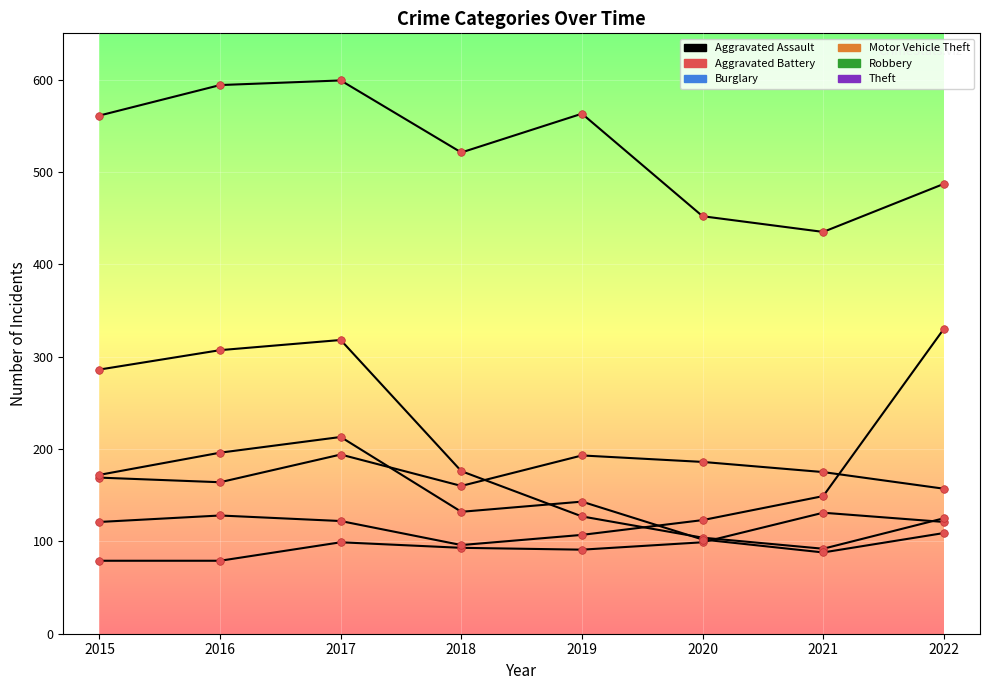

How many lines are shown in the chart?

6